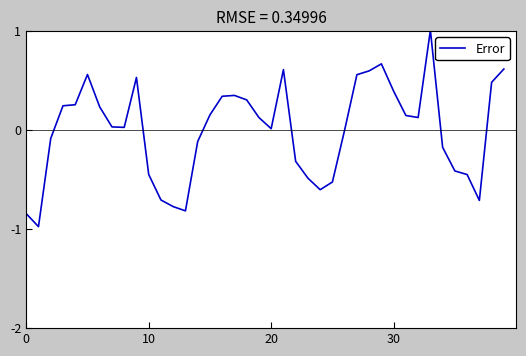

What is the smallest value displayed?

-1.0